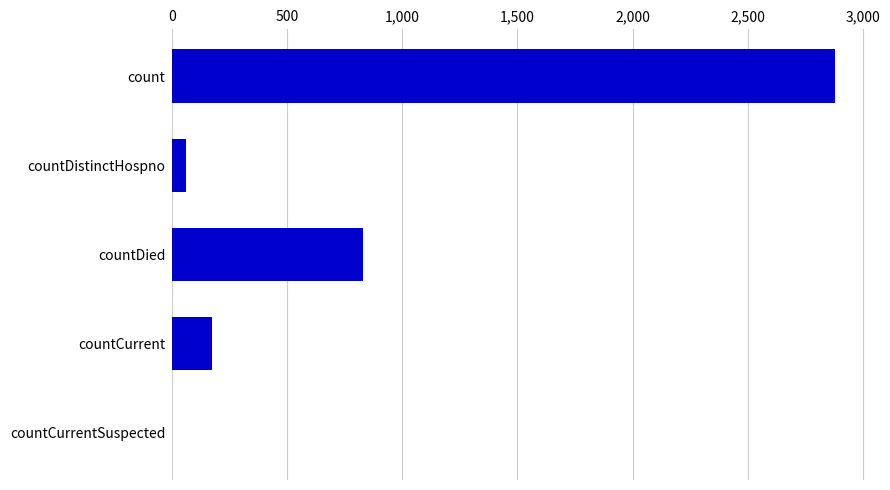

At which category does the chart reach its peak across all series?

count